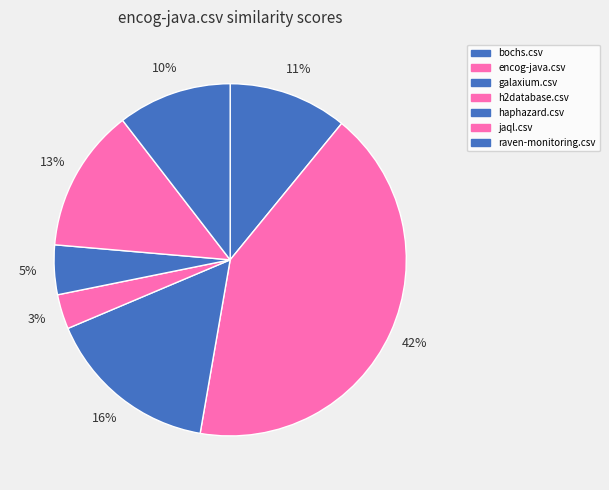

Does any single category account for the majority?

No